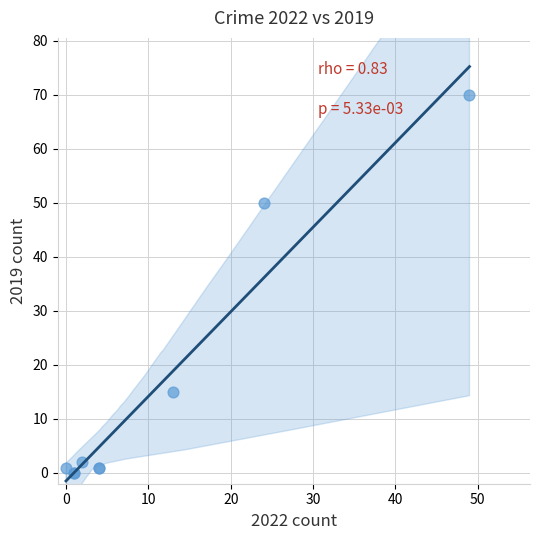

What Y value in the scatter plot is closest to 35?

50